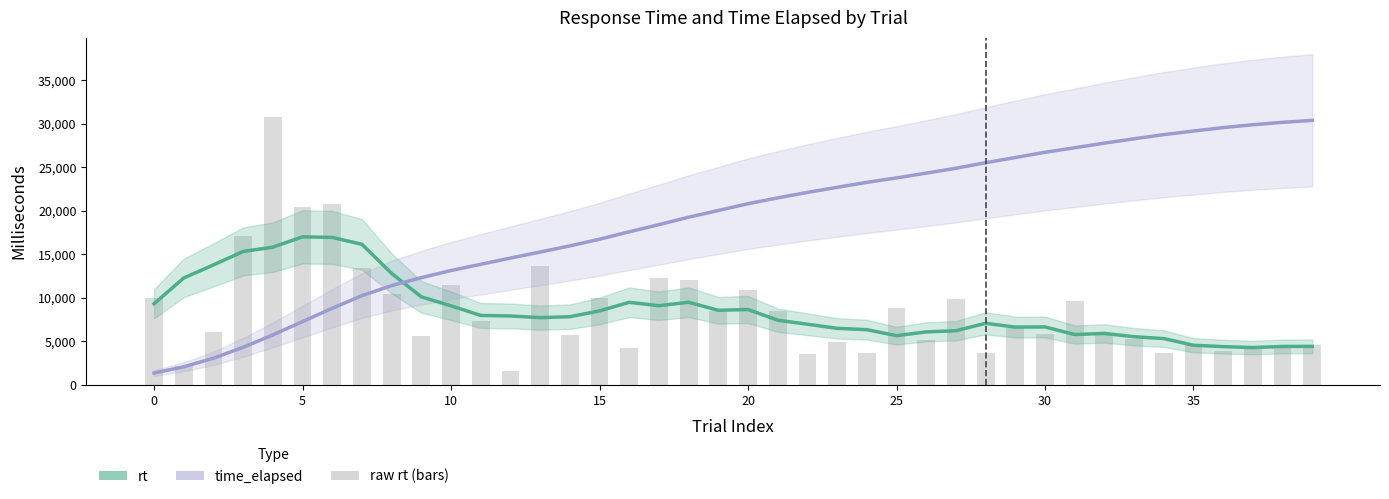

Reading left to right, extract all data points from this chart.

rt: 9324.3	12289.3	13789.4	15339.1	15833.0	17021.6	16950.6	16156.9	12814.7	10117.0	9088.3	7984.1	7921.6	7728.6	7836.6	8505.1	9490.4	9100.6	9496.1	8571.1	8666.7	7436.4	6972.9	6499.7	6346.3	5656.3	6090.1	6224.7	7077.6	6641.1	6660.3	5786.4	5913.4	5535.7	5319.9	4556.1	4394.4	4290.4	4416.3	4423.7
time_elapsed: 1358.9	2080.1	3065.0	4318.1	5744.2	7277.3	8804.1	10259.4	11413.7	12325.0	13143.6	13862.8	14576.4	15272.5	15978.5	16744.6	17599.4	18419.2	19274.6	20046.7	20827.4	21497.4	22125.5	22711.1	23282.8	23792.4	24341.1	24901.8	25539.4	26137.7	26737.7	27259.0	27791.8	28290.5	28769.8	29180.3	29576.3	29903.6	30183.1	30404.0